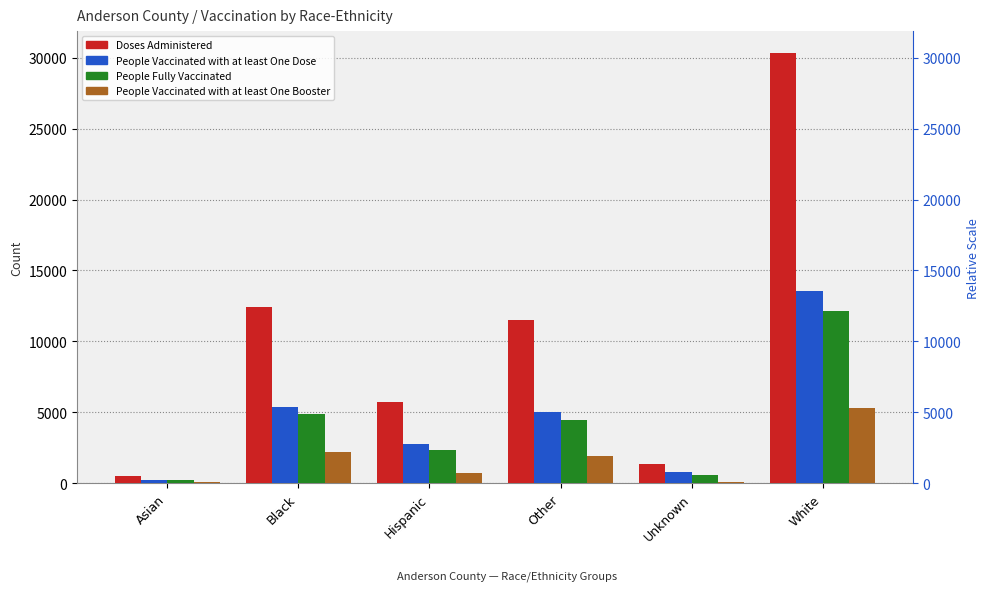

Rank the series by their maximum value, from lowest to highest.

People Vaccinated with at least One Booster, People Fully Vaccinated, People Vaccinated with at least One Dose, Doses Administered